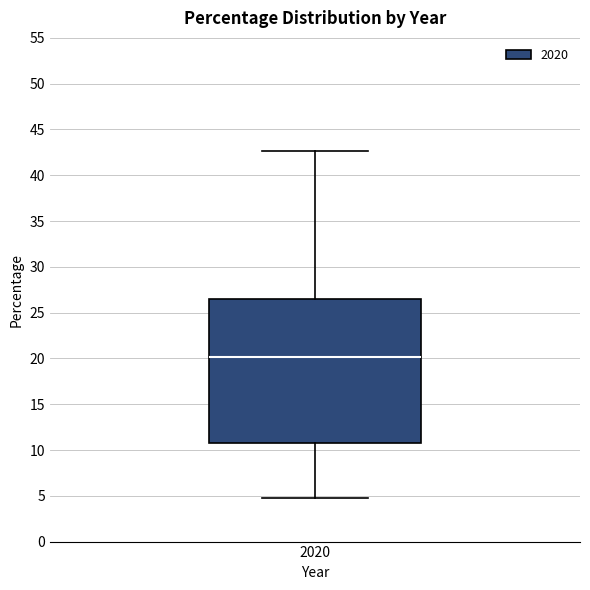

Read this box plot against the y-axis: the position of the median line, the range covered by the box, and the ends of both whiskers. The values are not printed on the chart, so give them approximately, as read against the axis.

median 20.0, box 11.0 to 26.5, whiskers 5.0 to 42.5